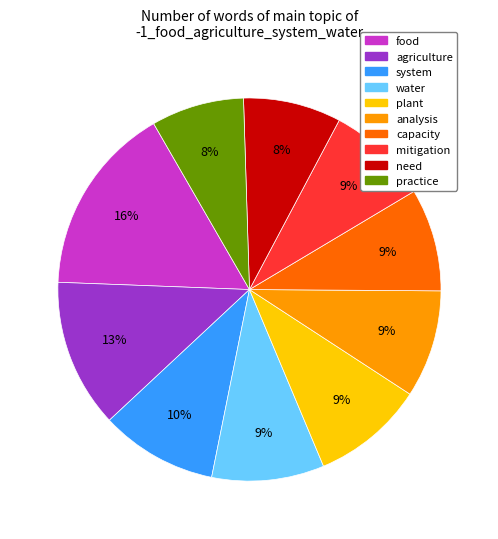

How many segments does this pie chart have?

10